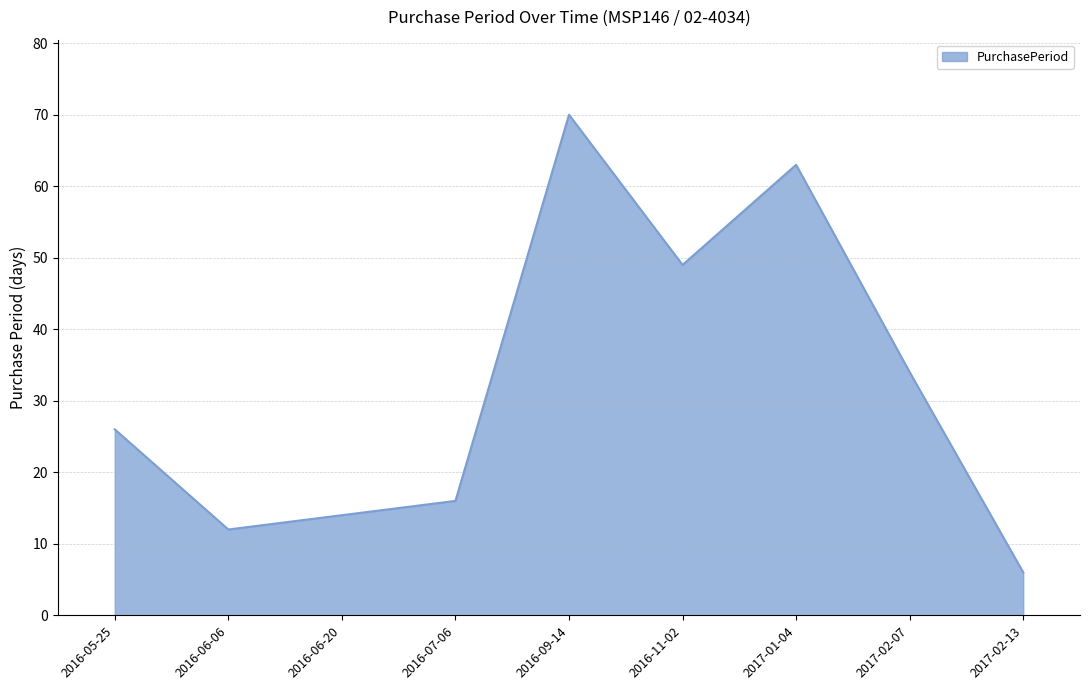

Where is the data nearest to the value 38?

2017-02-07